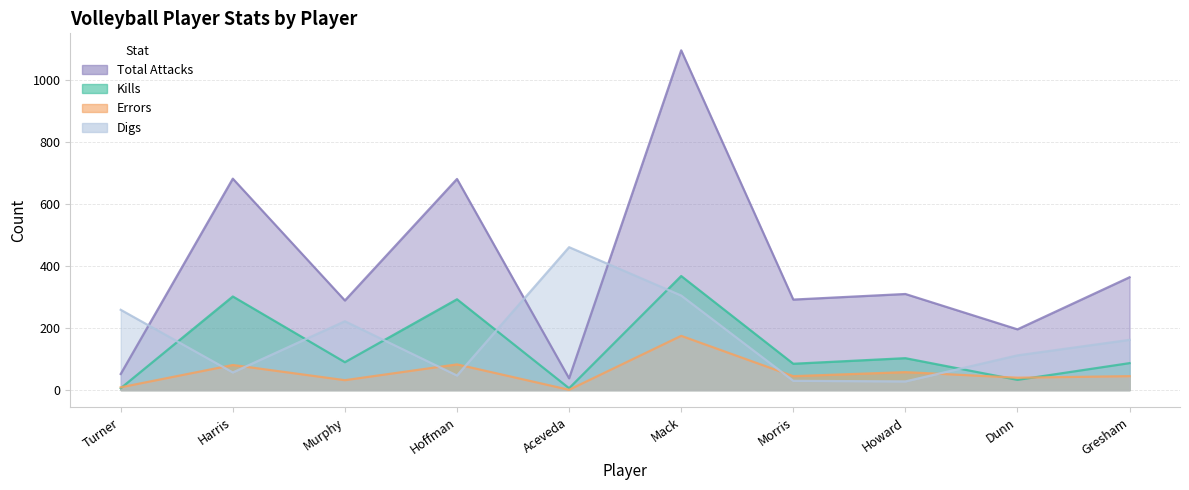

At which label is Total Attacks closest to 567?

Hoffman